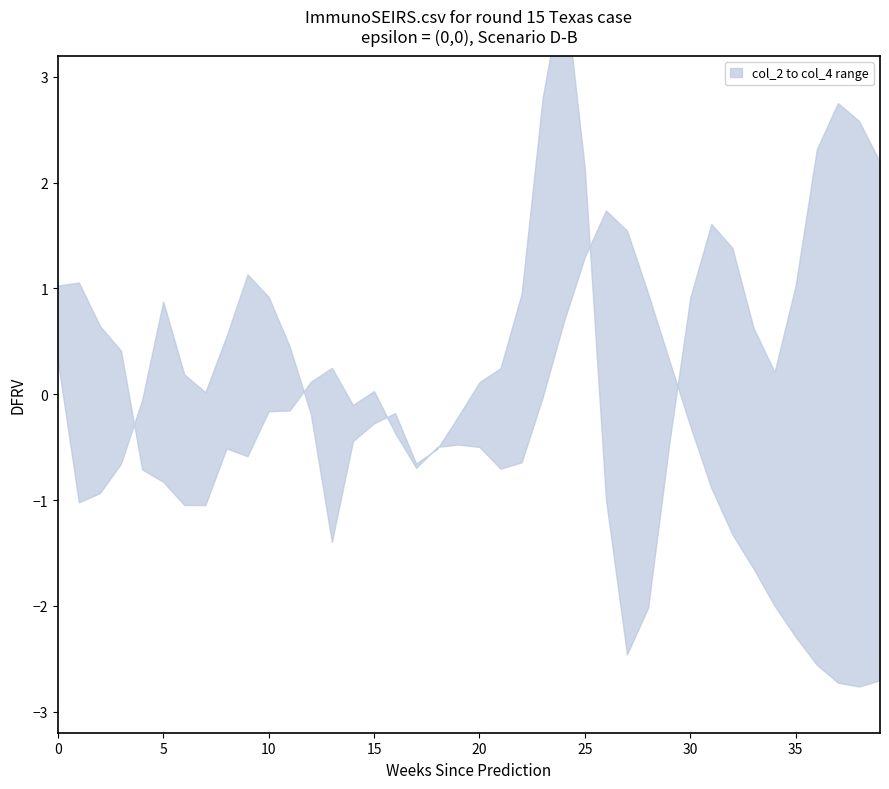

How many intersections are there between upper and lower?

7